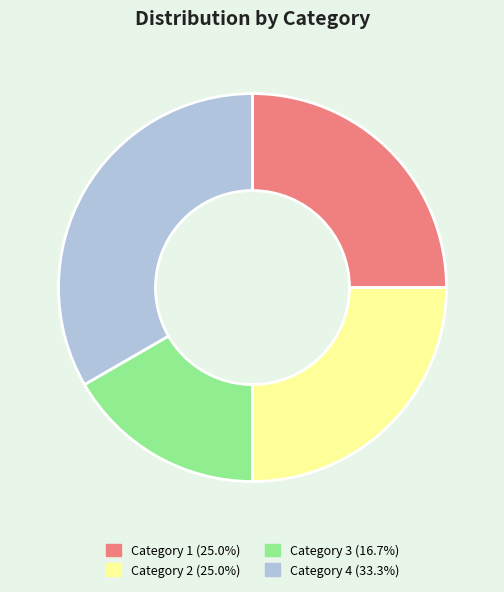

Is there any slice that represents more than half of the pie?

No